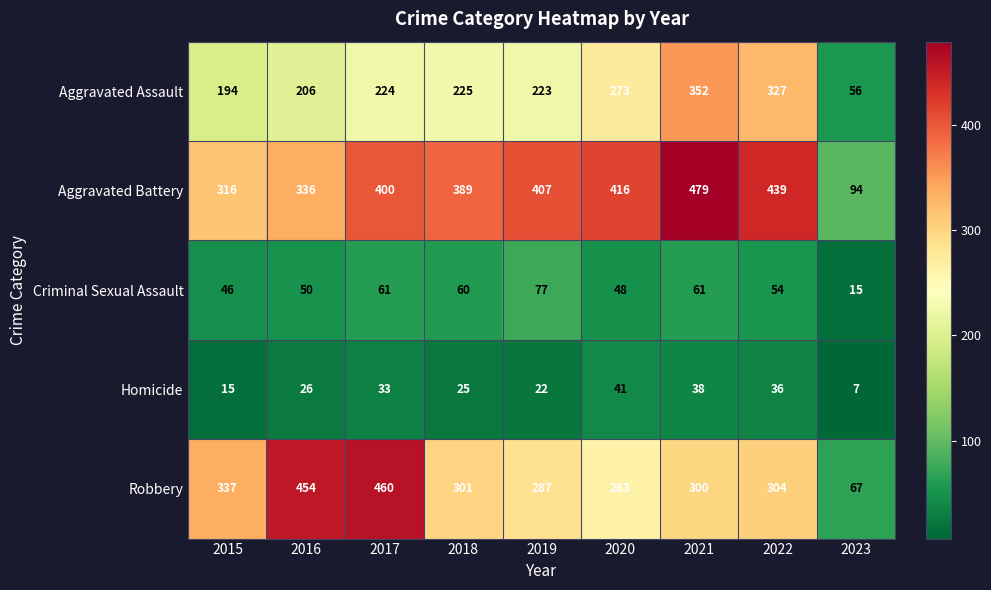

Between 2017 and 2019, which series saw the biggest shift?

Robbery